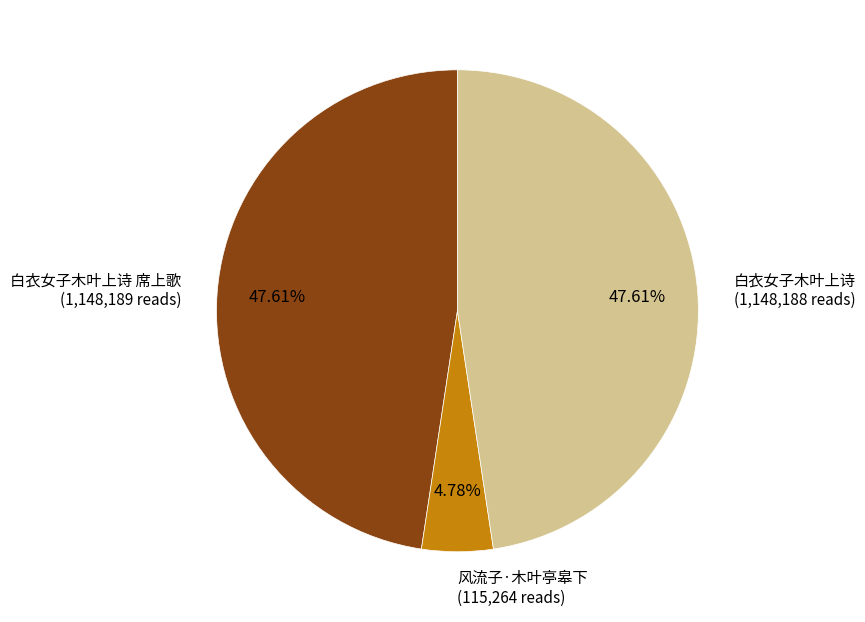

Is there a majority slice in this chart?

No